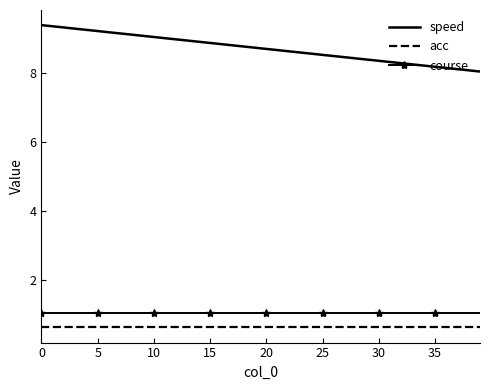

Rank the series by their maximum value, from highest to lowest.

speed, course, acc